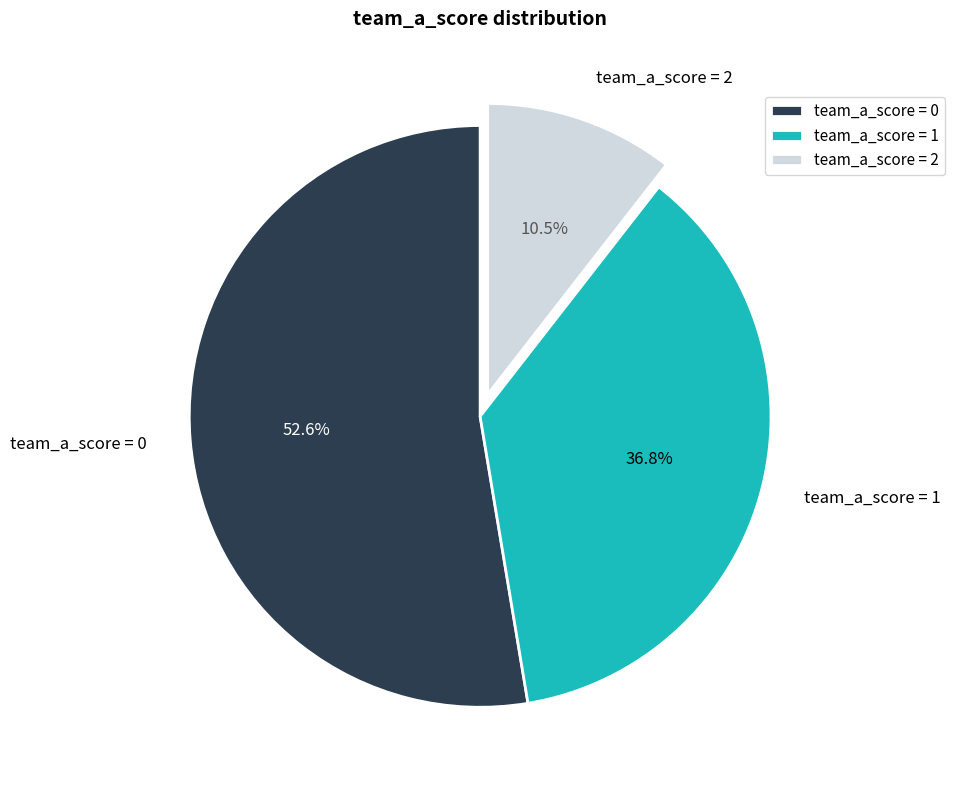

Between team_a_score = 0 and team_a_score = 2, which is larger?

team_a_score = 0